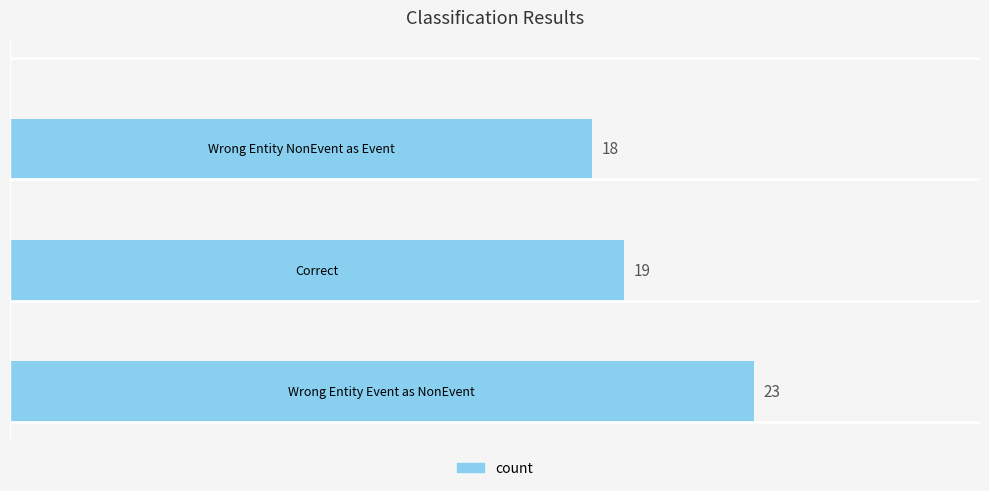

What is the minimum value shown in the chart?

18